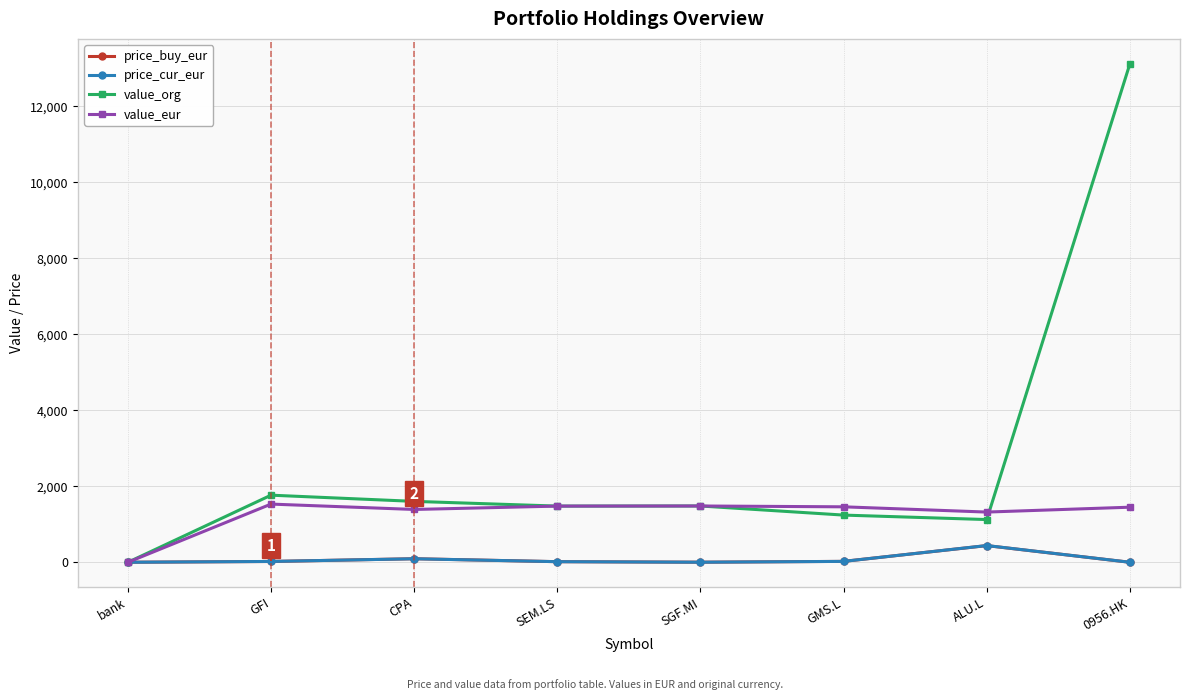

True or false: value_eur has more than 0 points higher than both neighbors.

True